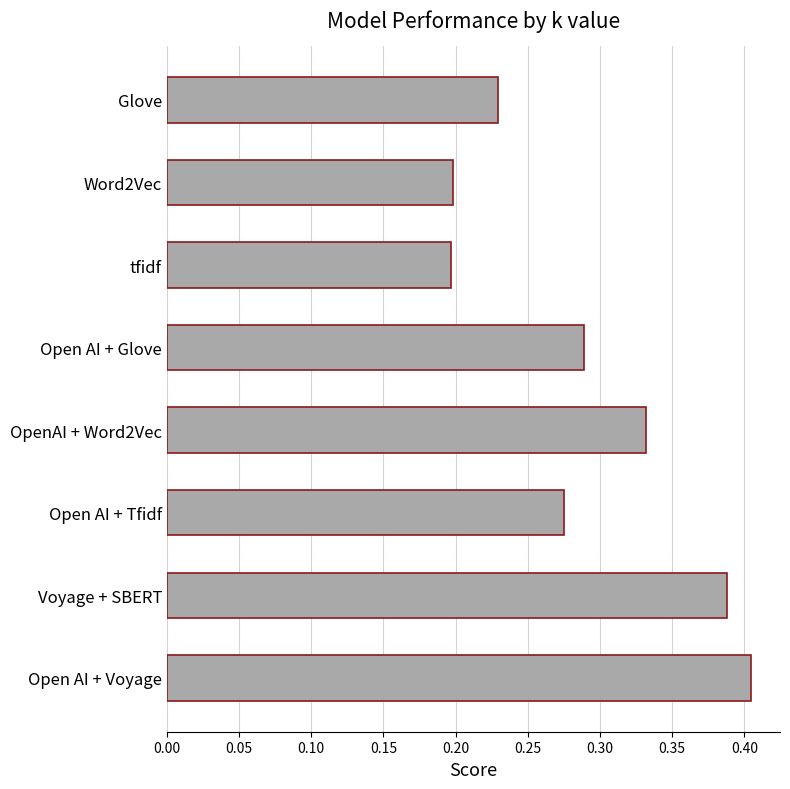

The value at Glove is 0.1. True or false?

False